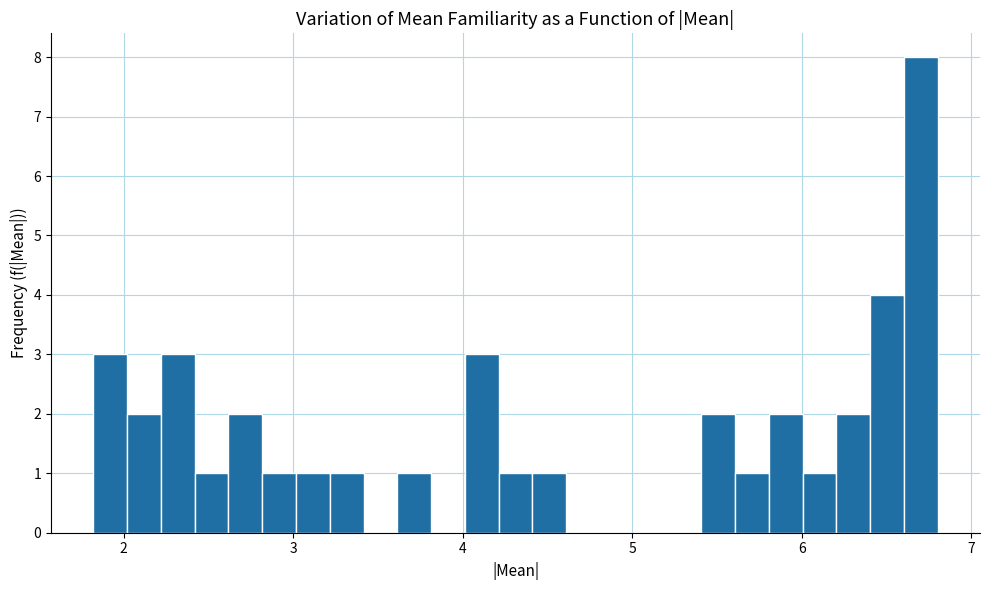

Around what value on the x-axis is the tallest bar? Give the approximate position of its centre, as read against the axis.

6.7